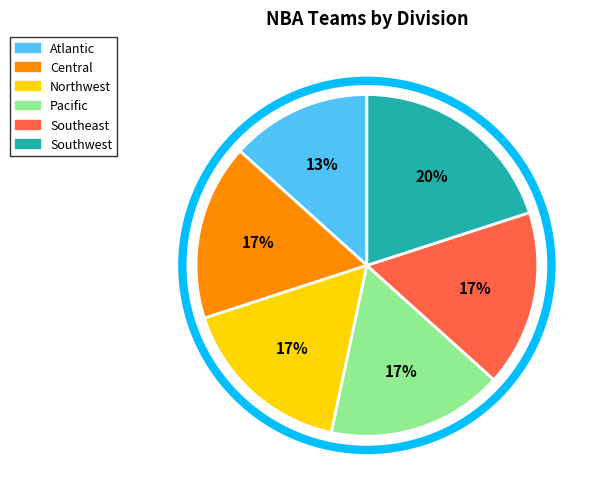

How many segments does this pie chart have?

6